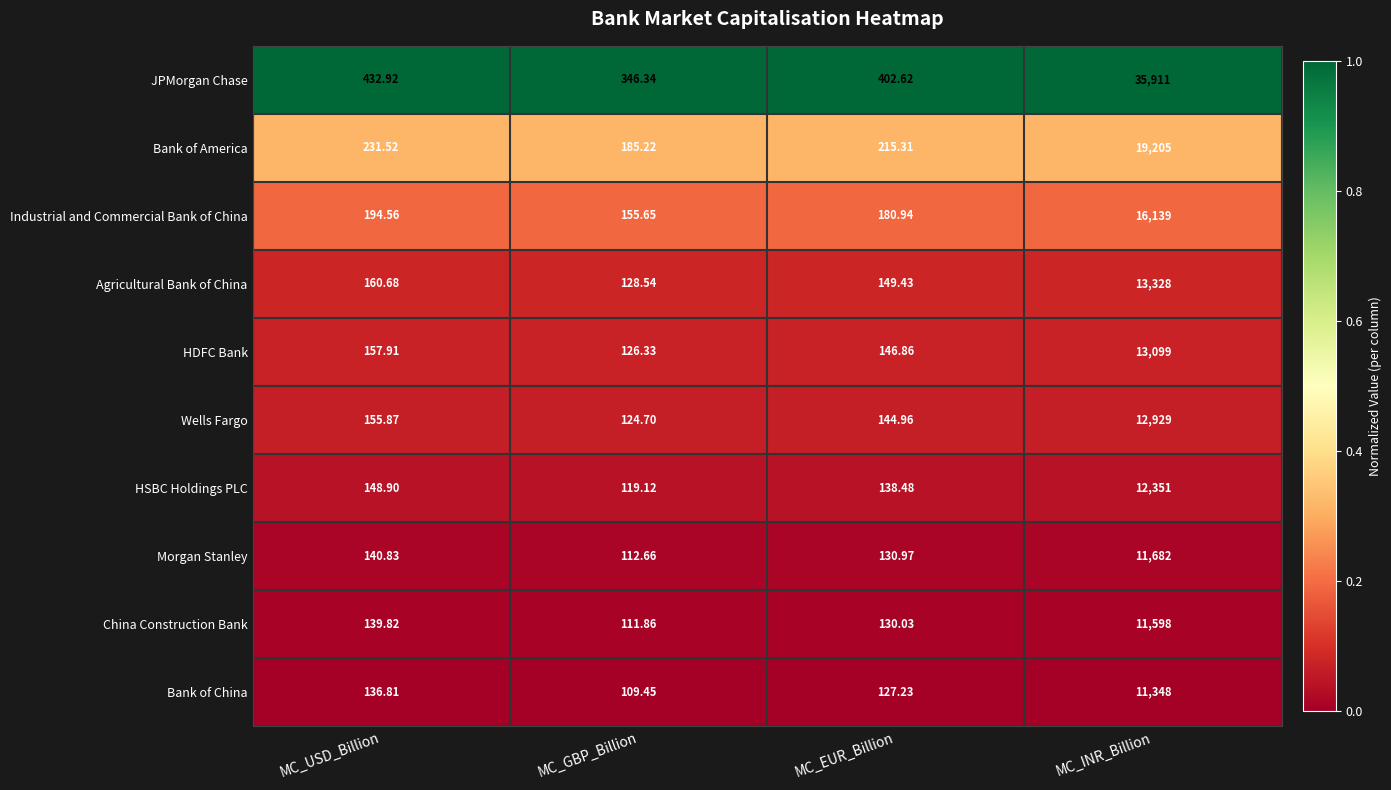

Rank the series at MC_GBP_Billion from lowest to highest value.

Bank of China, China Construction Bank, Morgan Stanley, HSBC Holdings PLC, Wells Fargo, HDFC Bank, Agricultural Bank of China, Industrial and Commercial Bank of China, Bank of America, JPMorgan Chase